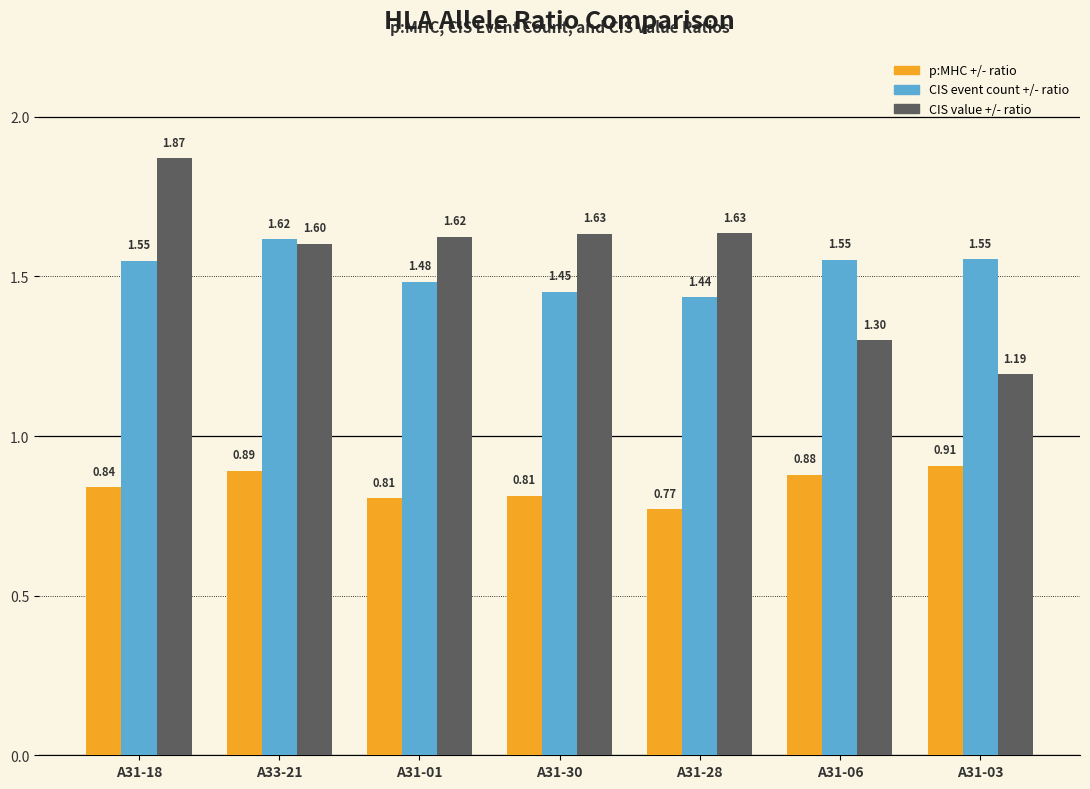

How many bars are there in total?

21